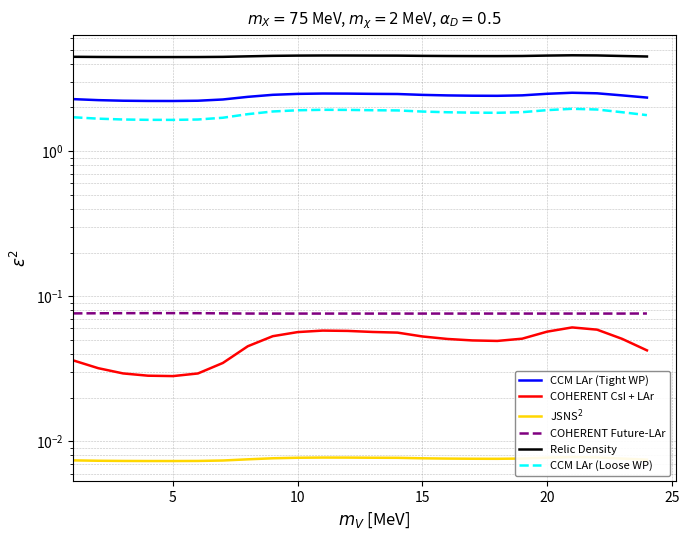

Is this an area chart (filled region under the line)?

No